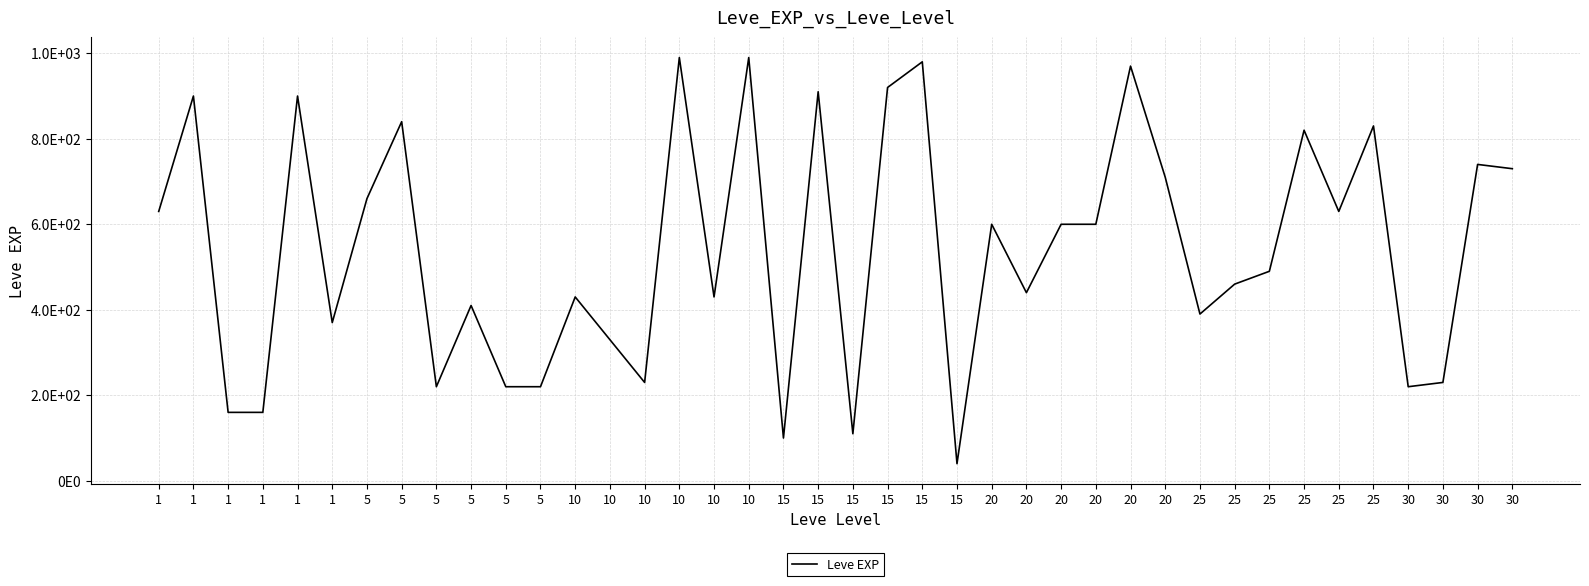

What is the sum of all values?

21610